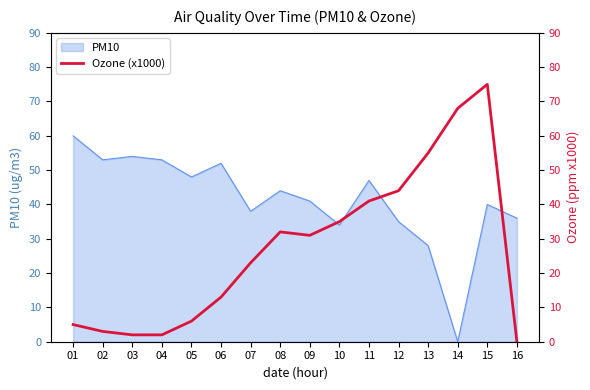

List the labels in order of value, smallest first.

16, 03, 04, 02, 01, 05, 06, 07, 09, 08, 10, 11, 12, 13, 14, 15